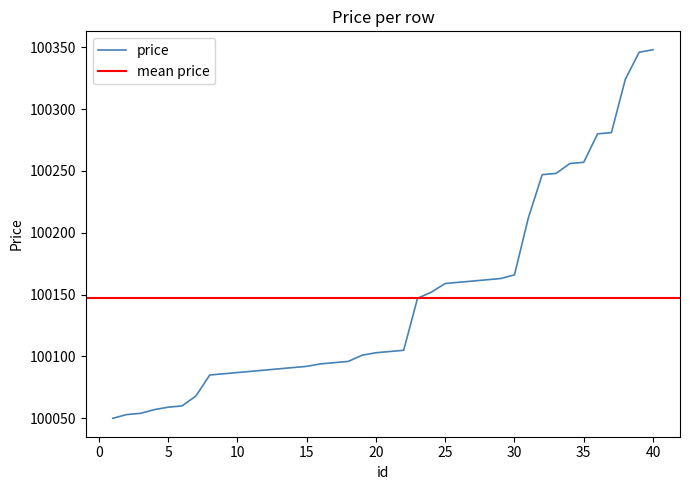

What is the ratio of the value at 15 to the value at 30?

1.0